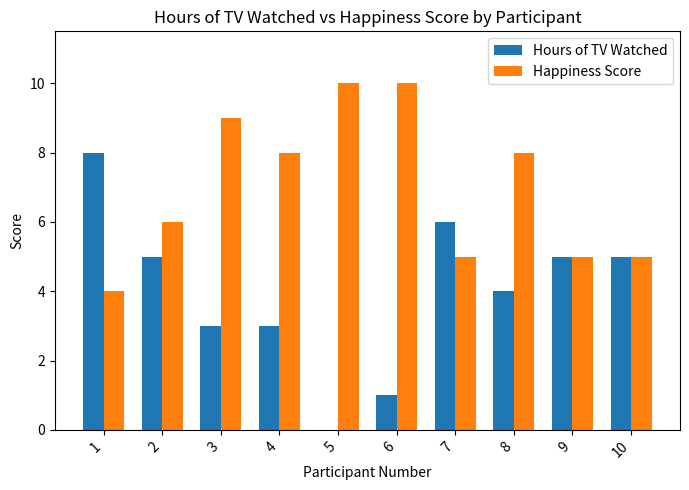

The value of Hours of TV Watched at 1 is 8. True or false?

True